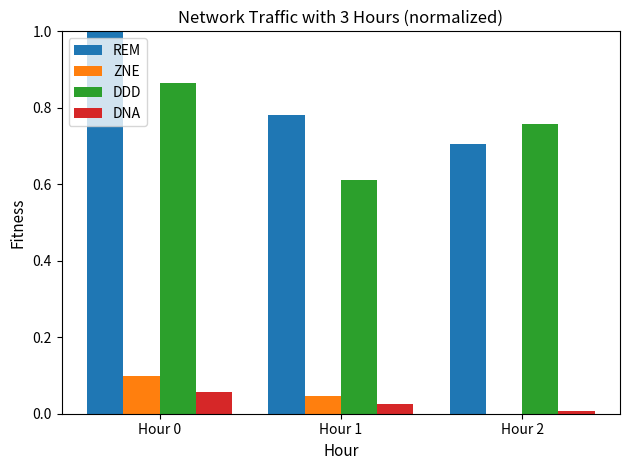

Is the value of DNA at Hour 0 greater than the value of REM at Hour 1?

No